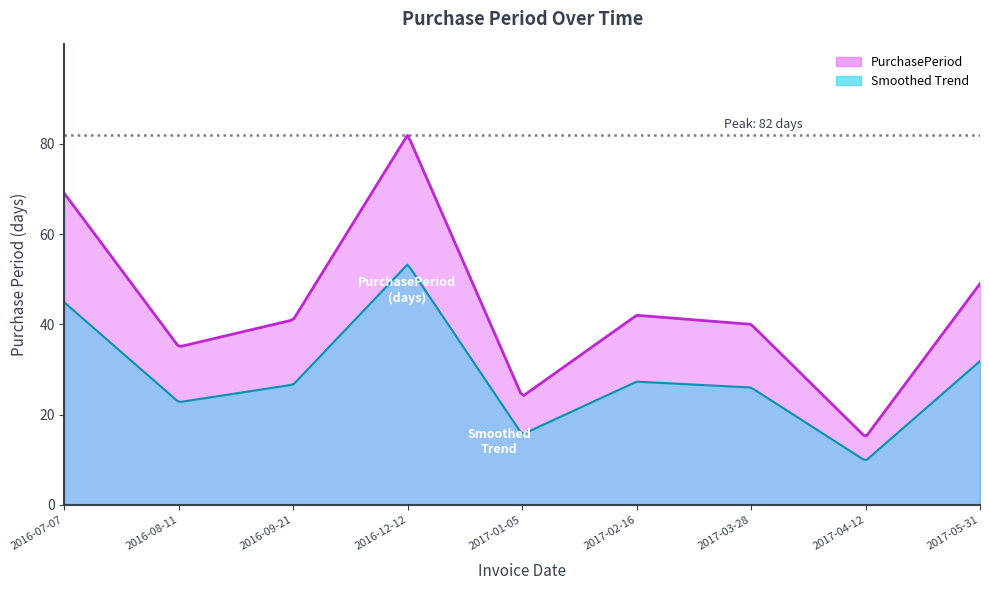

What is the difference between the maximum and minimum values?

67